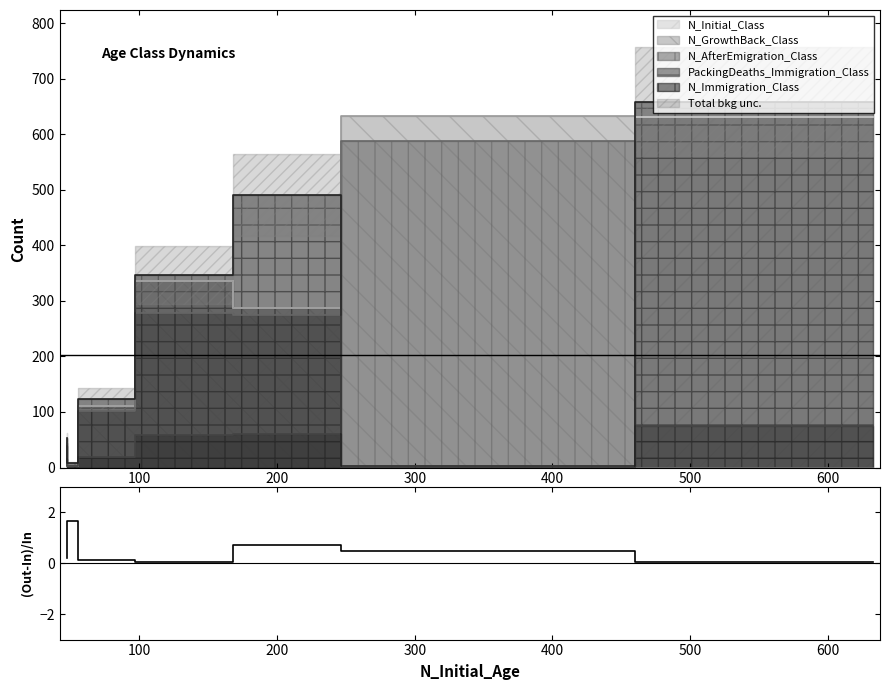

At which category does the data reach its first local peak?

100